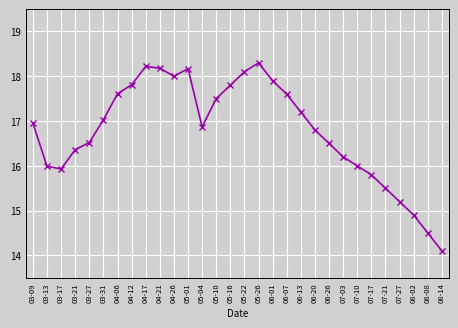

How many interior local peaks (higher than both neighbors) does the data have?

3